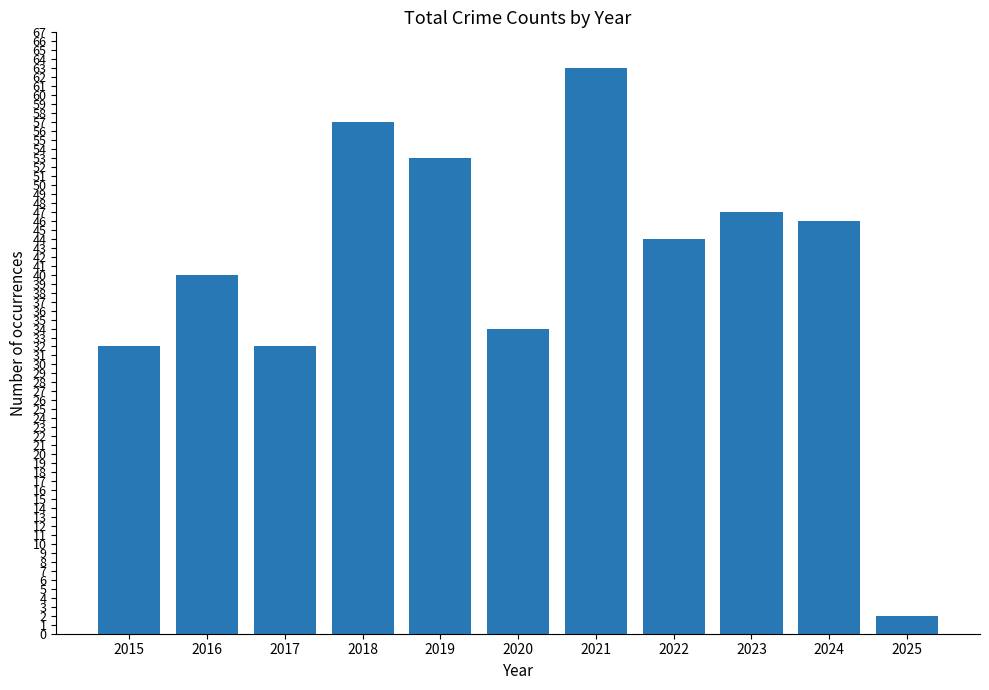

Reading right to left, extract all data points from this chart.

2	46	47	44	63	34	53	57	32	40	32